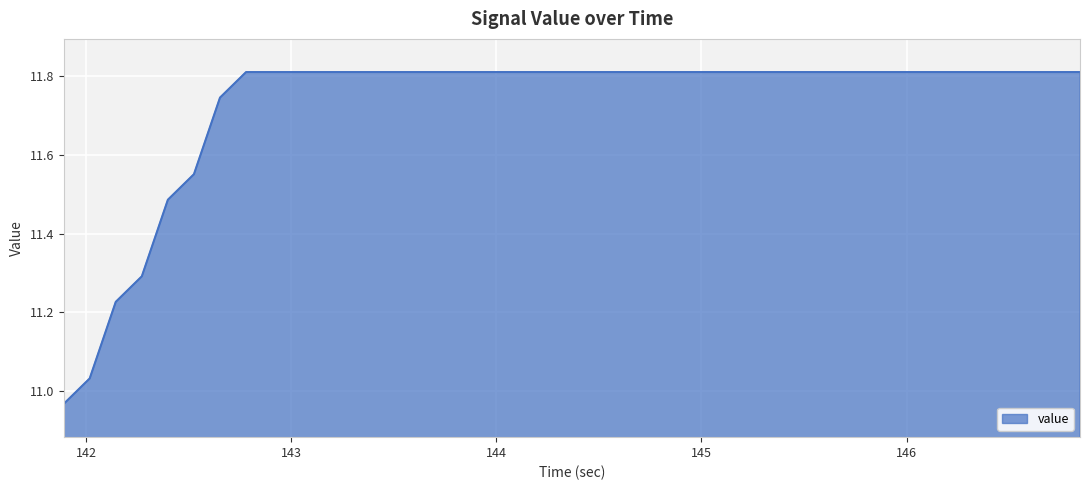

What is the difference between the maximum and minimum values?

0.8